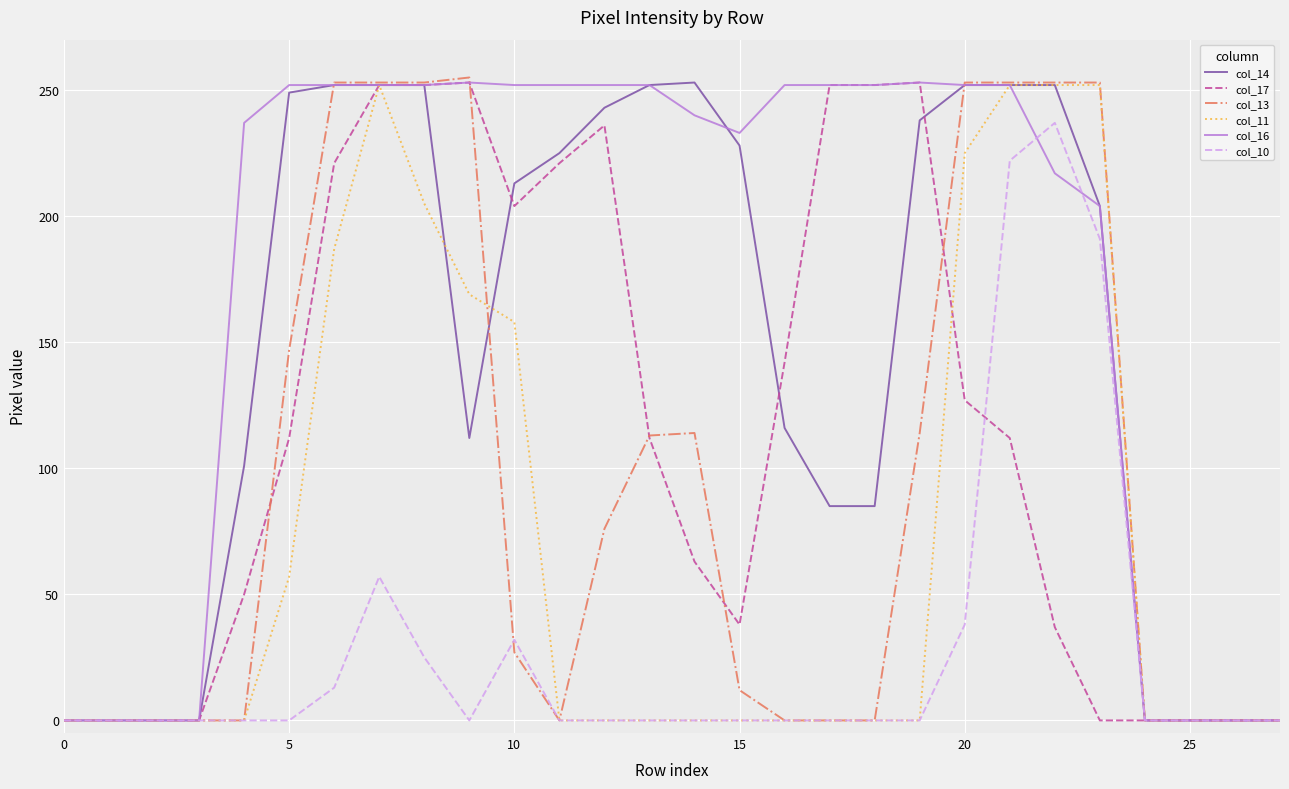

What is the sum of all col_13 values?

2629